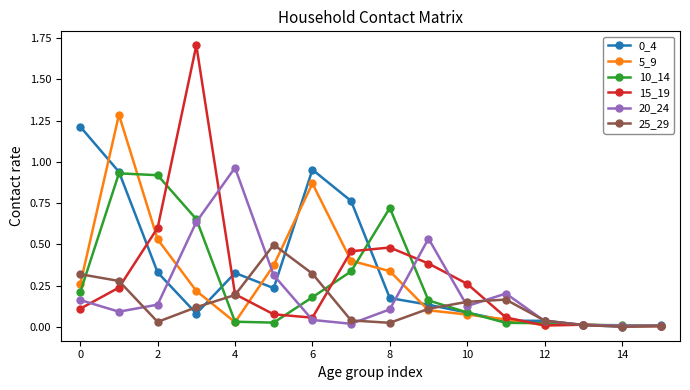

Which series has the largest range (max minus min)?

15_19